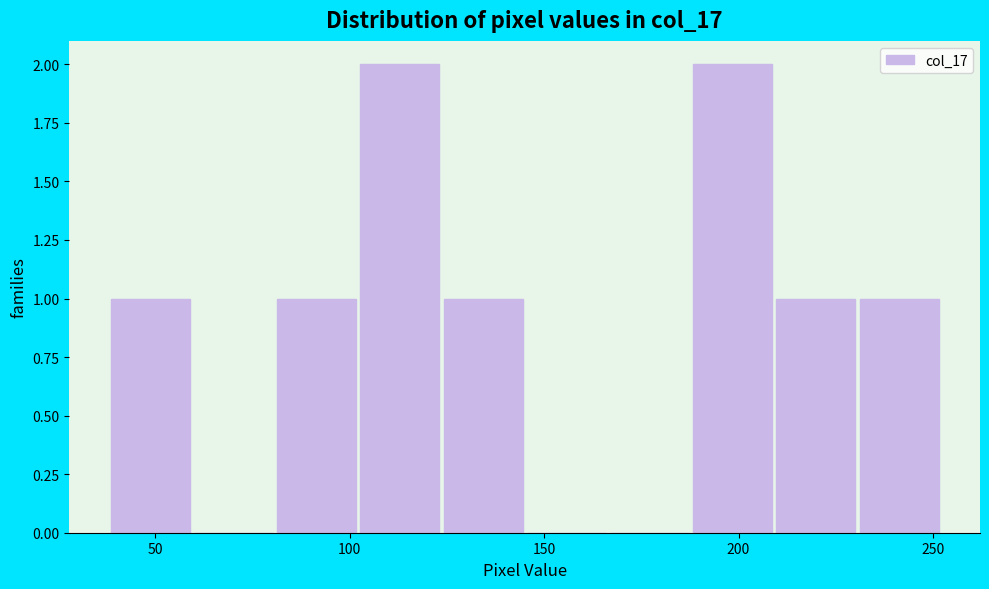

What is the height of the bar covering 210 to 230 on the x-axis? Neither the bar edges nor the heights are printed on the chart, so give them approximately, as read against the axes.

1